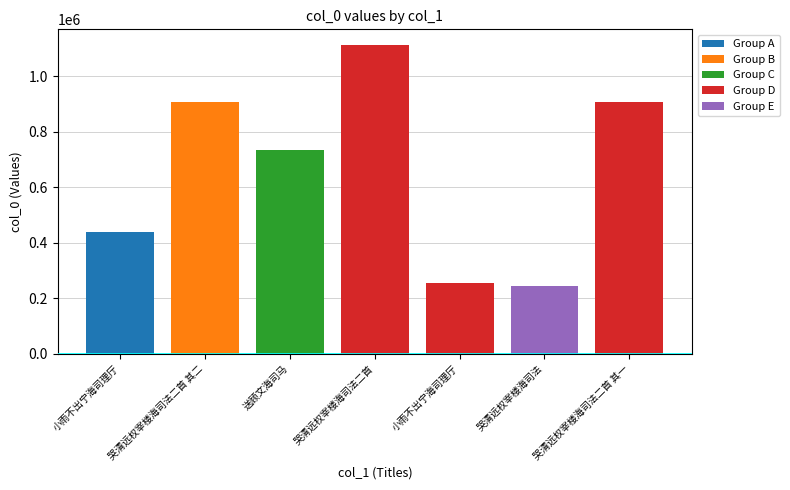

How many series are shown in this chart?

1